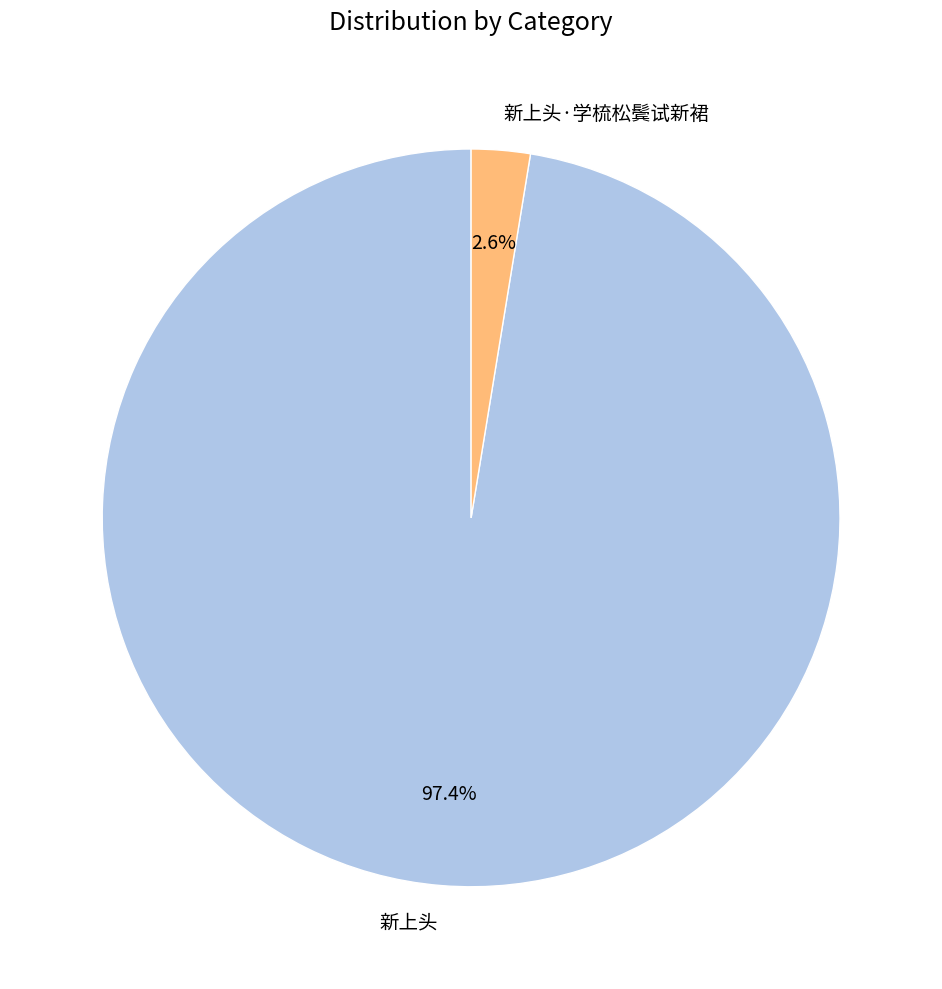

How many segments does this pie chart have?

2